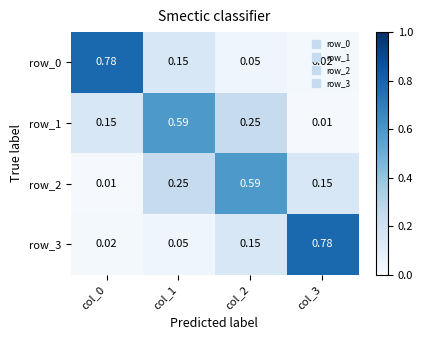

What is the total value across all series at col_2?

1.0